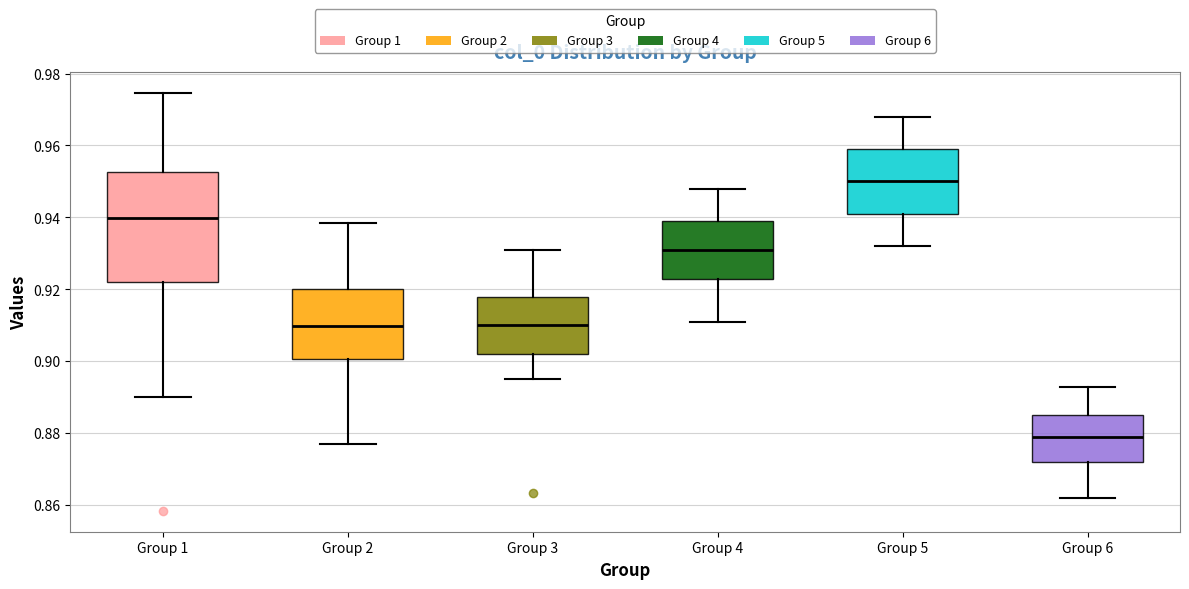

Which box's median line is the lowest?

Group 6